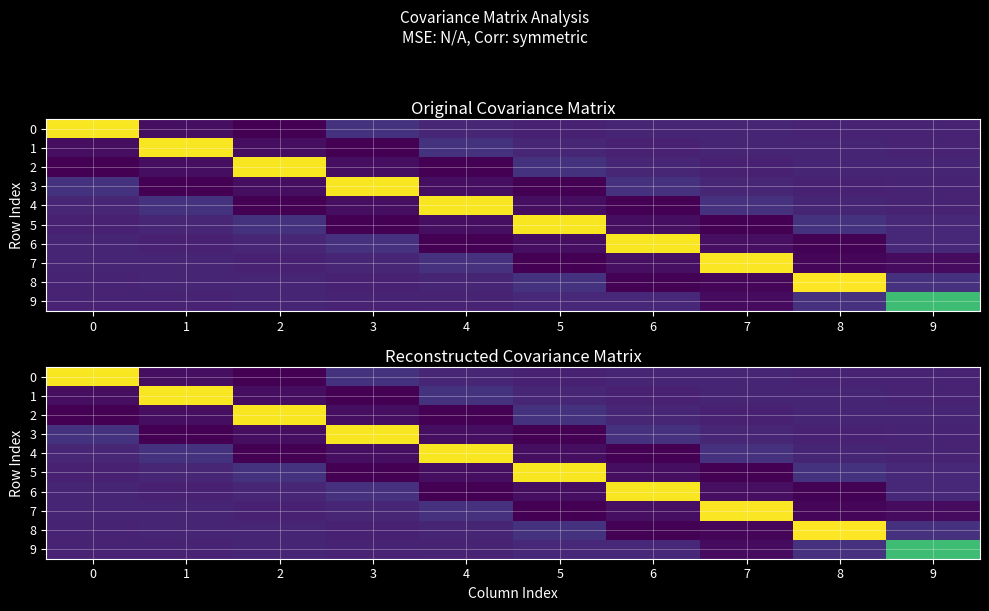

What is the difference between the highest and lowest values at 3?

2.4